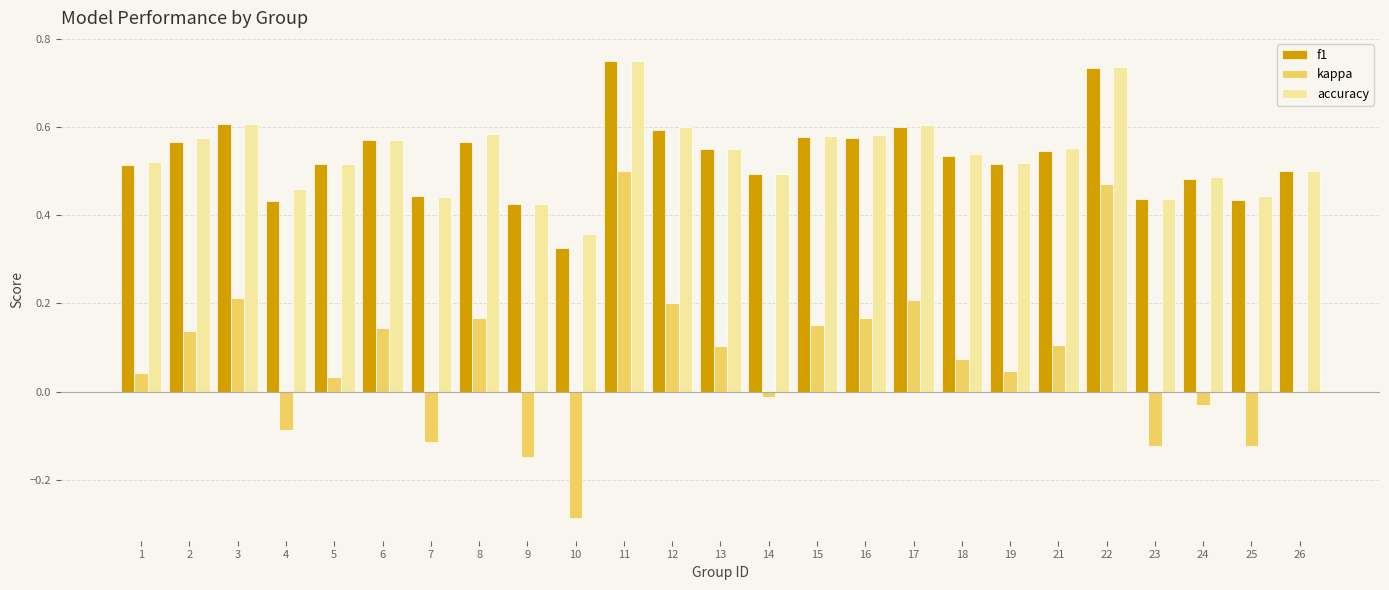

What are all the series names shown in the legend?

f1, kappa, accuracy